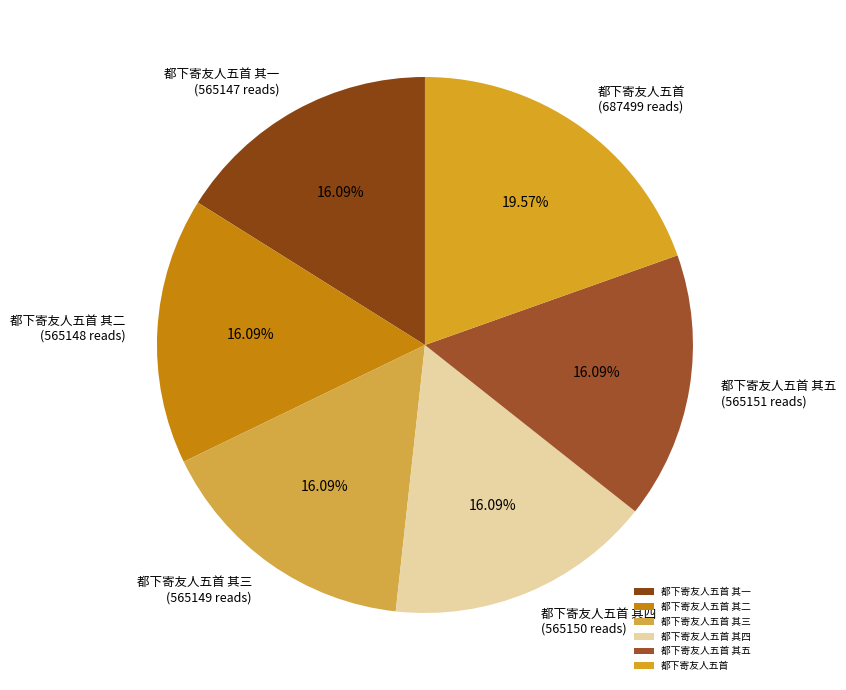

Is there a majority slice in this chart?

No